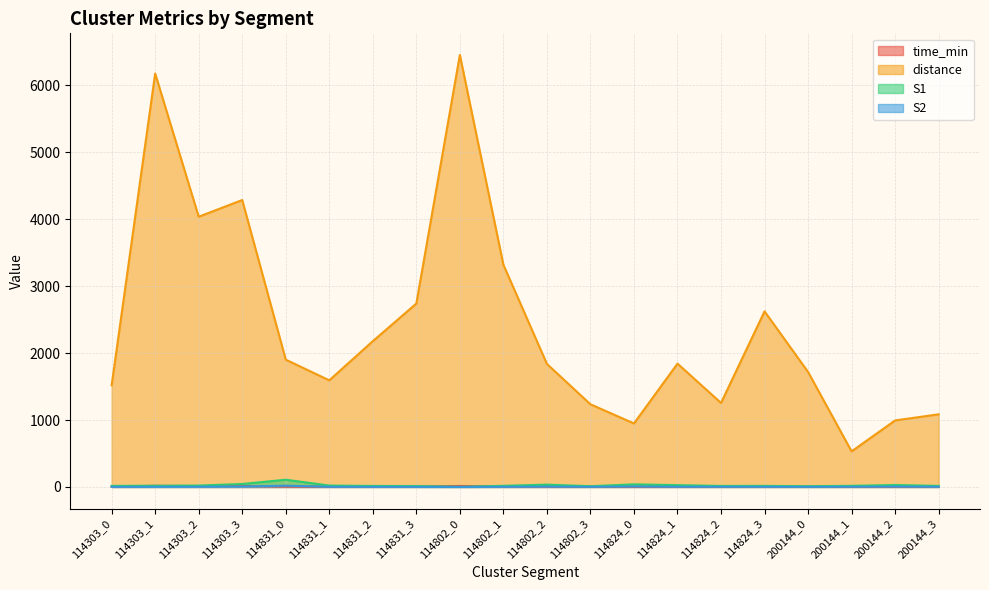

What is the greatest value displayed?

6453.9